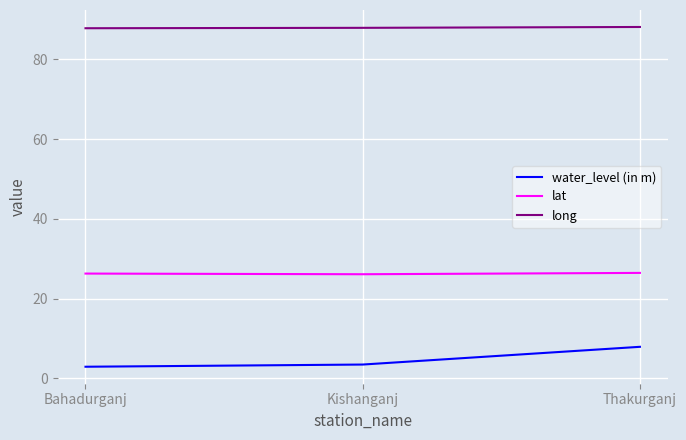

How many lines are shown in the chart?

3